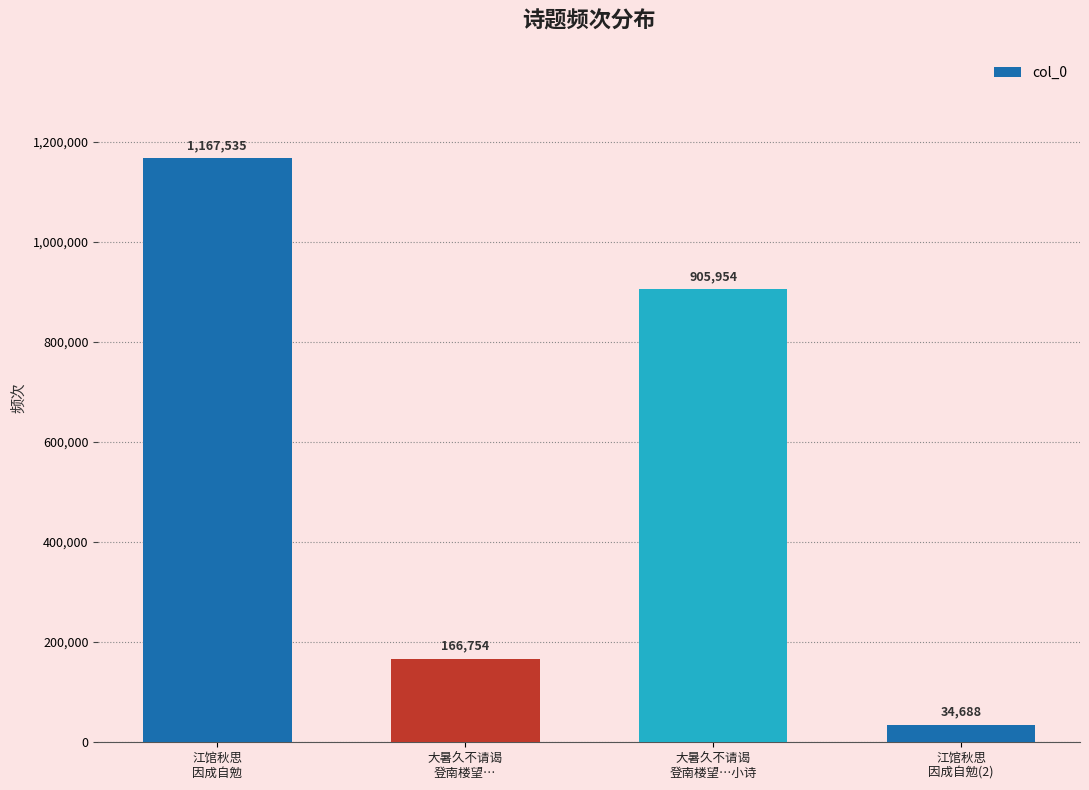

Reading left to right, extract all data points from this chart.

1167535	166754	905954	34688